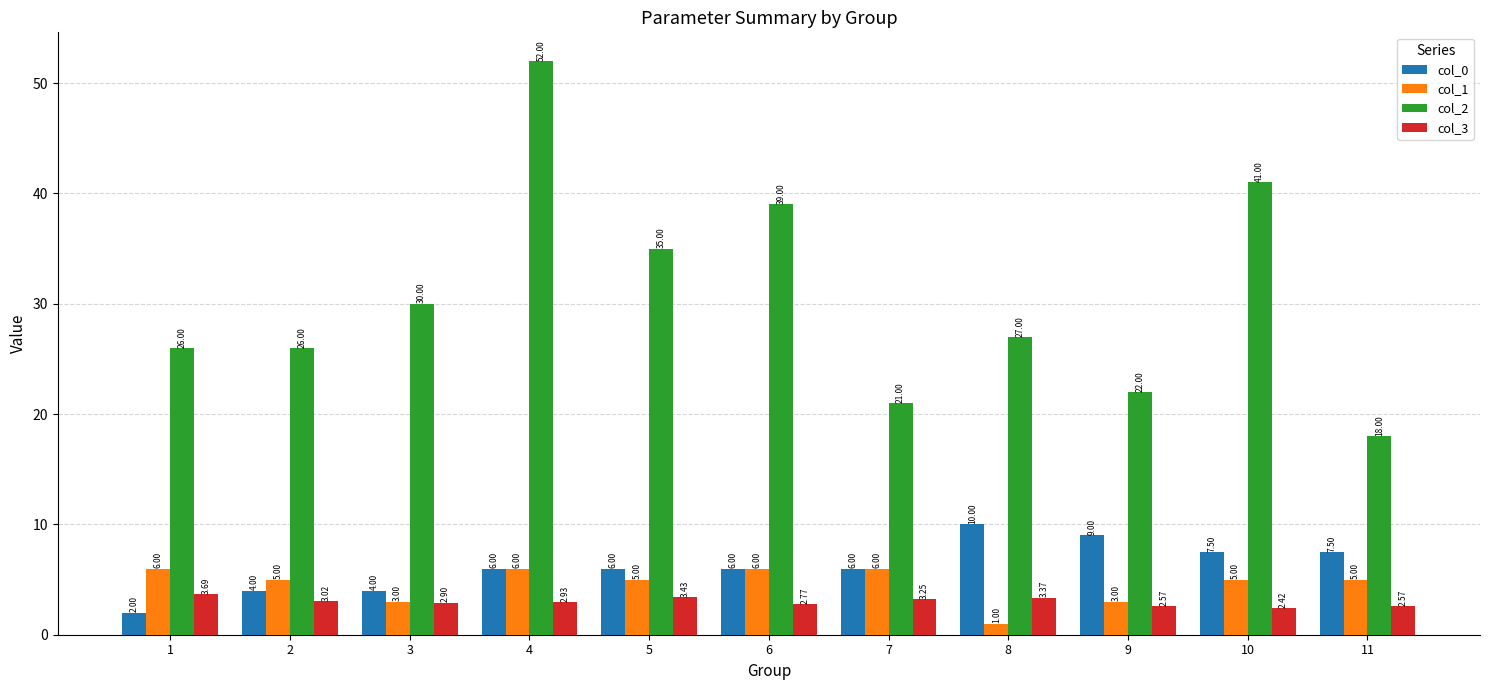

Which label corresponds to the largest value in the chart?

4